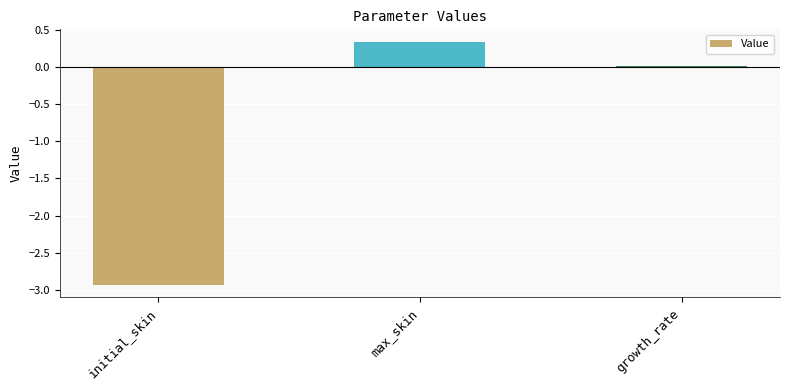

How many categories are shown in the chart?

3